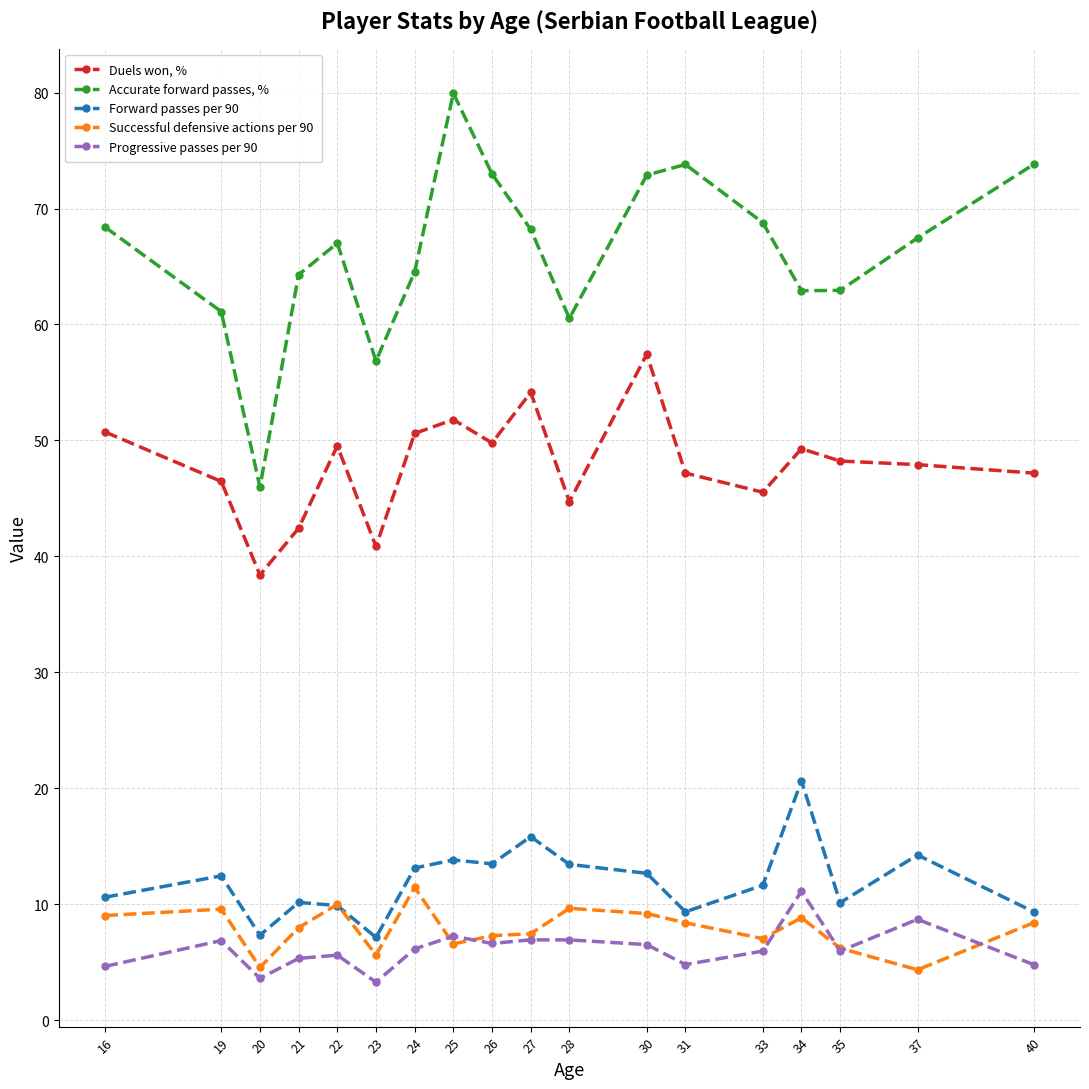

True or false: Successful defensive actions per 90 and Progressive passes per 90 intersect in this chart.

True